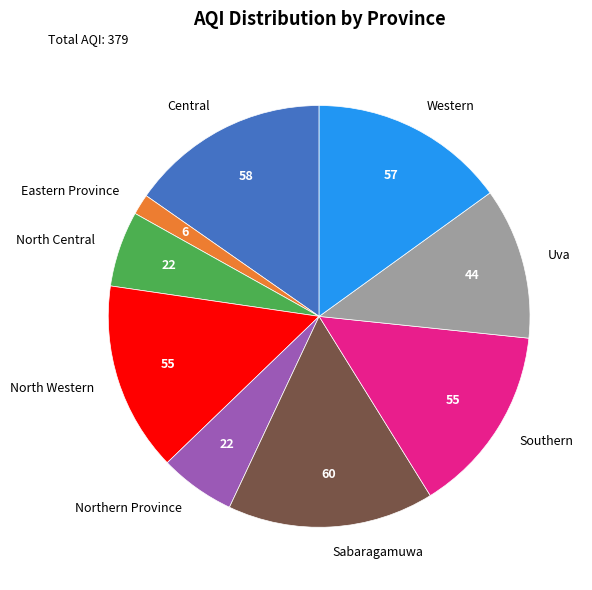

What is the ratio of the value at Sabaragamuwa to the value at Central?

1.0